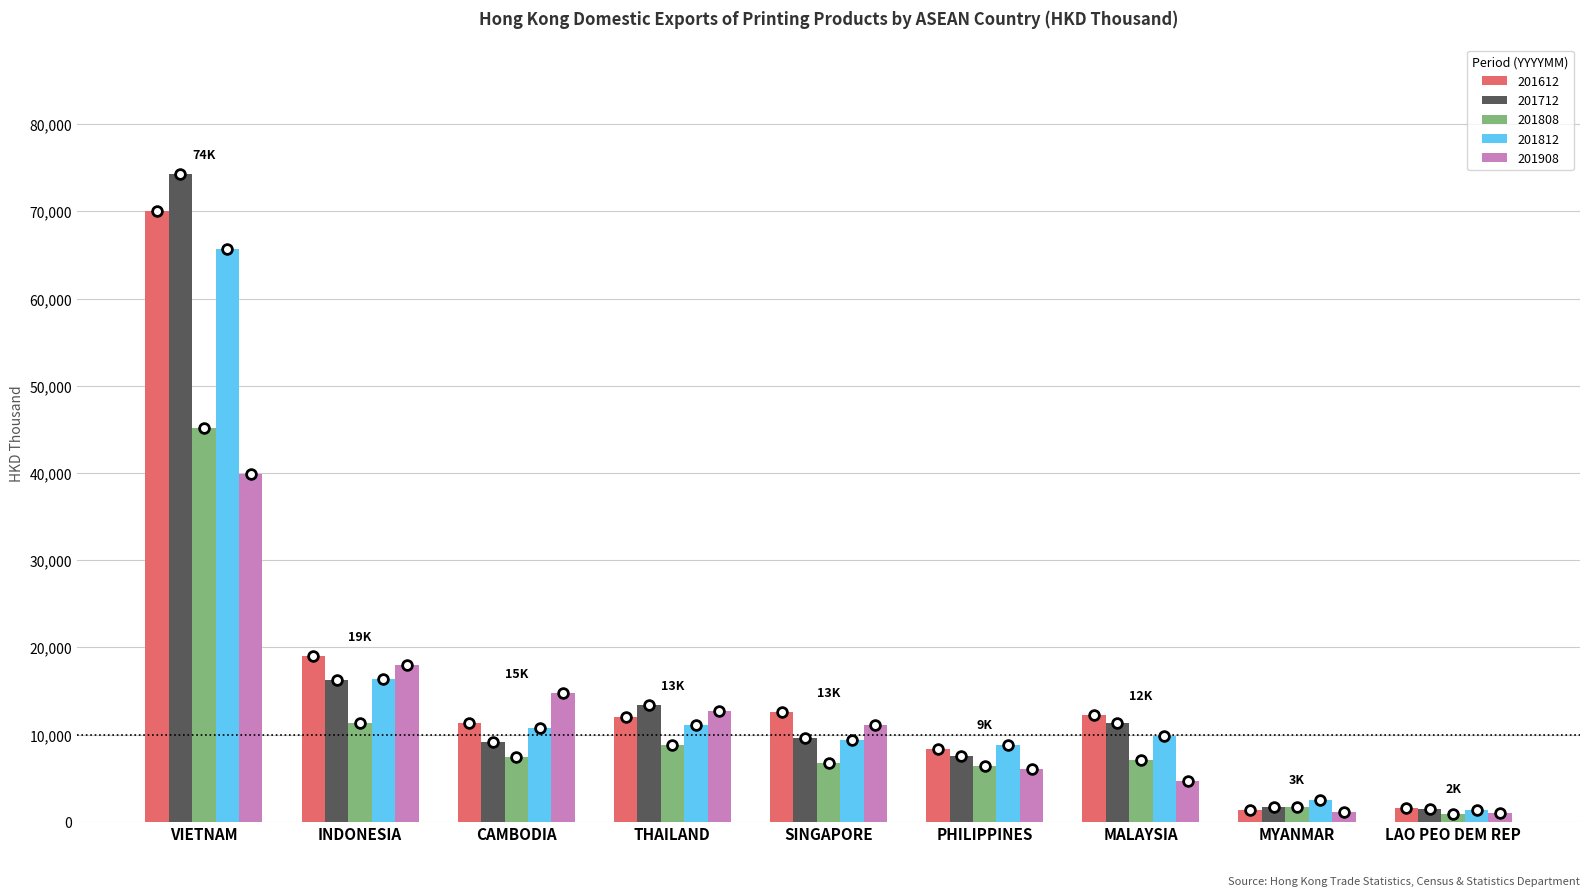

What is the label of the 3rd bar from the right?

MALAYSIA